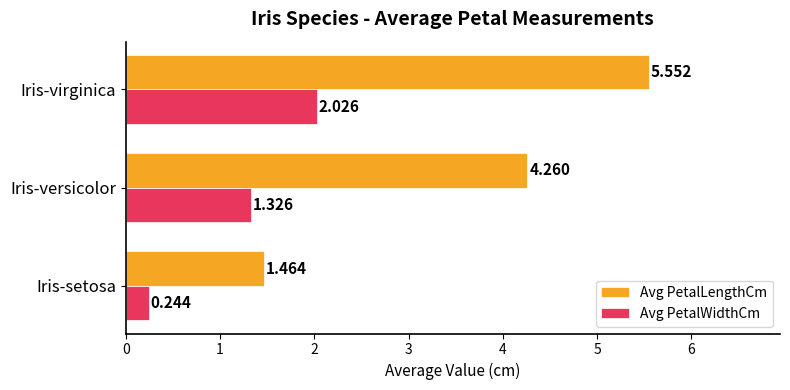

At which label is Avg PetalLengthCm closest to 3?

Iris-versicolor